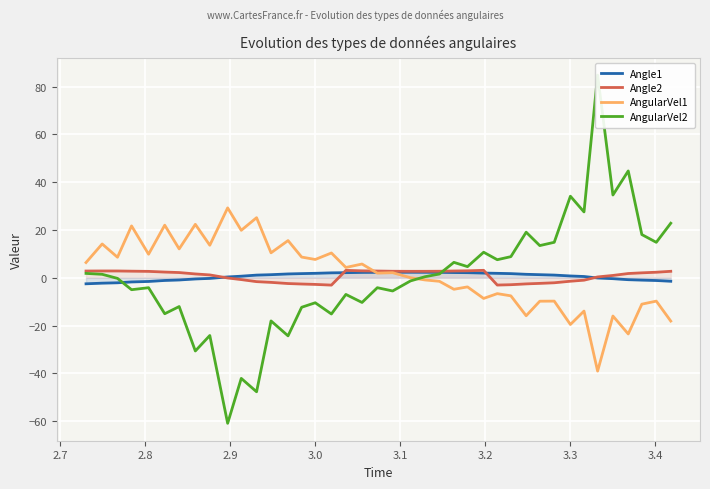

How many lines are shown in the chart?

4